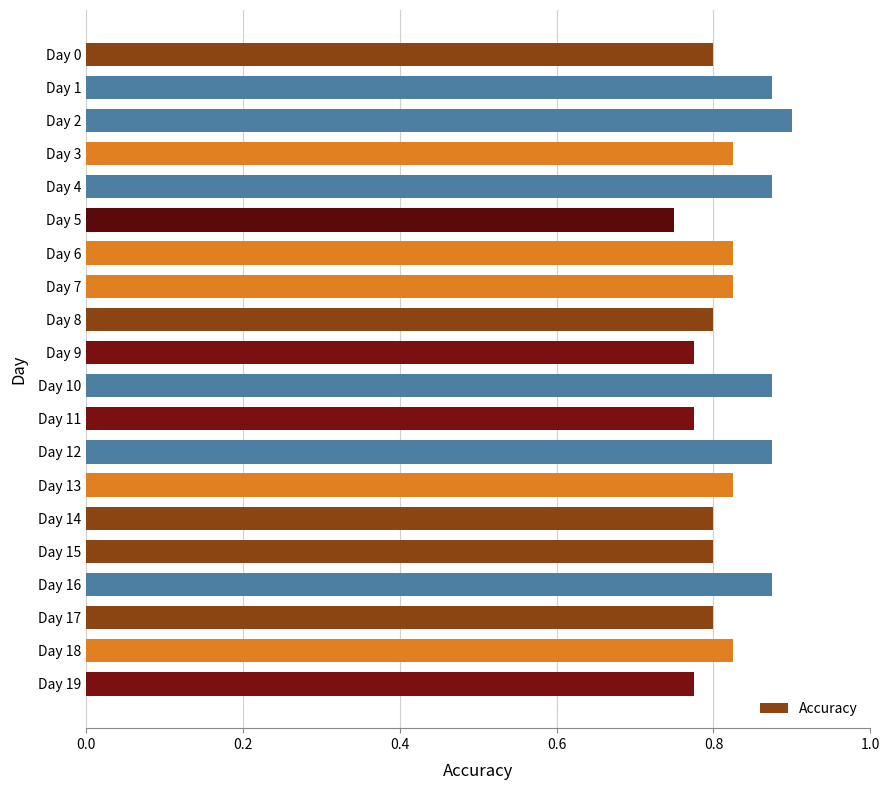

At which label is the value closest to 0?

Day 5